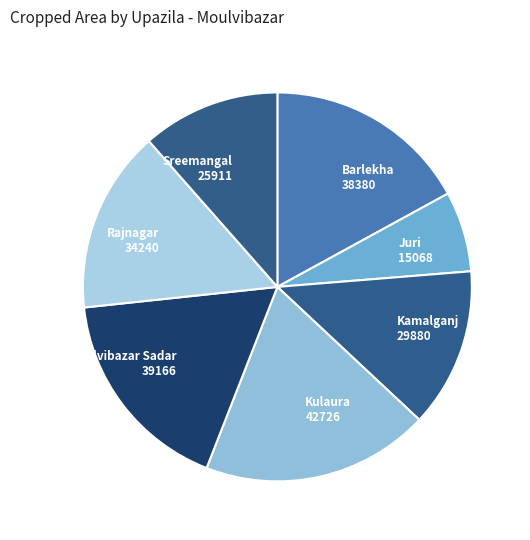

Is Barlekha the majority of the pie?

No